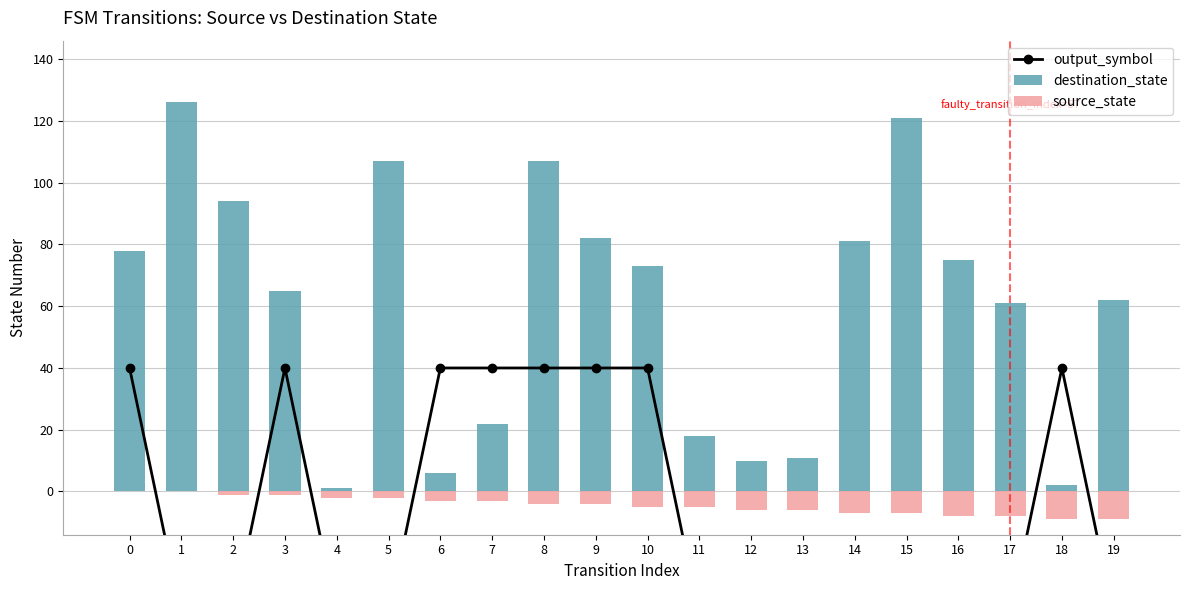

What is the spread (max minus min) of values at 6?

43